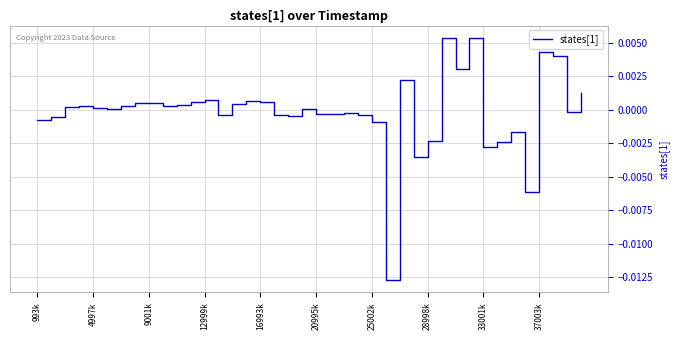

True or false: the data shows 0.0 at 4997k.

True